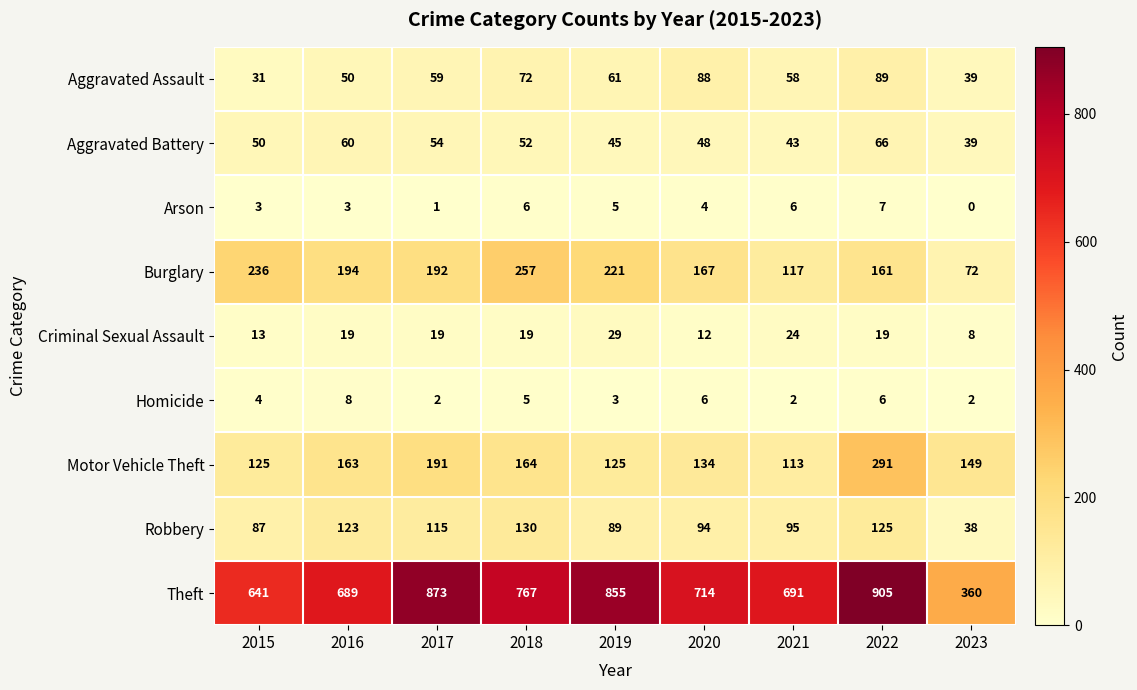

The value of Homicide at 2016 is 2. True or false?

False